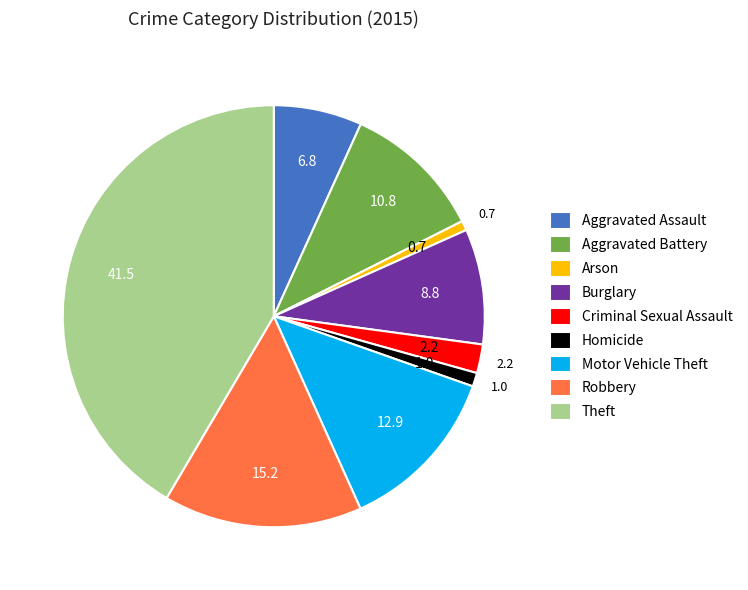

Which category has the biggest portion of the pie?

Theft